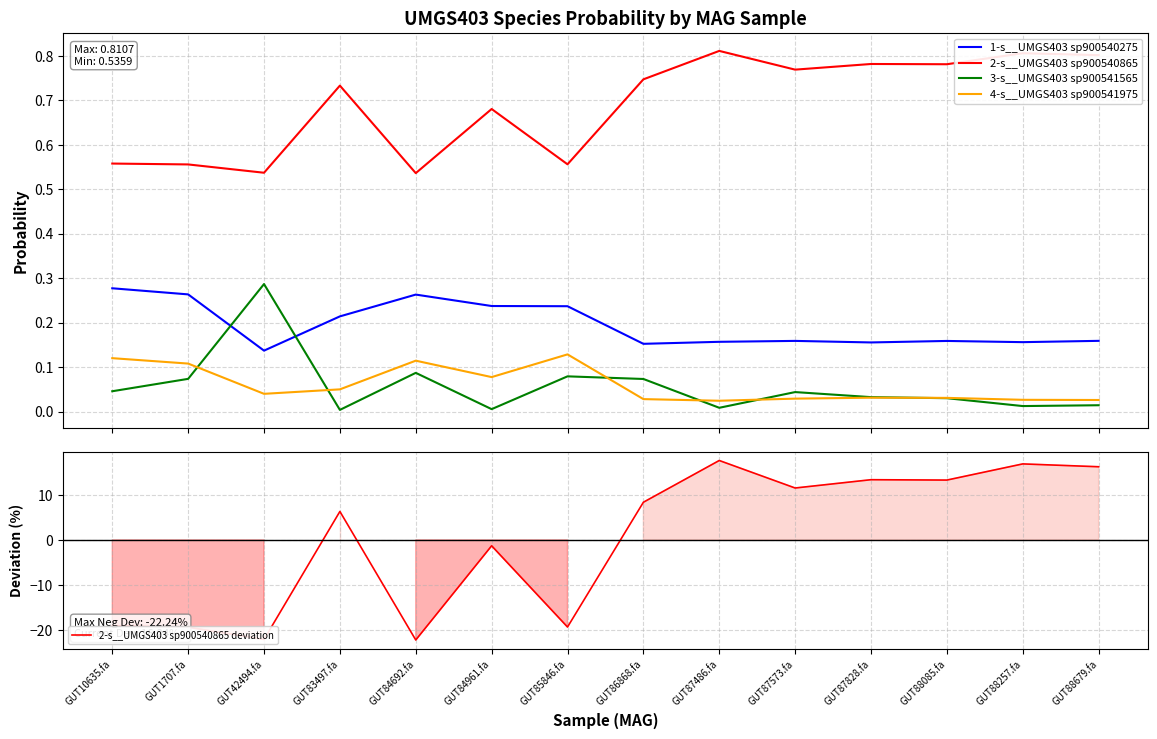

True or false: 4-s__UMGS403 sp900541975 has a value of 0.0 at GUT87573.fa.

True